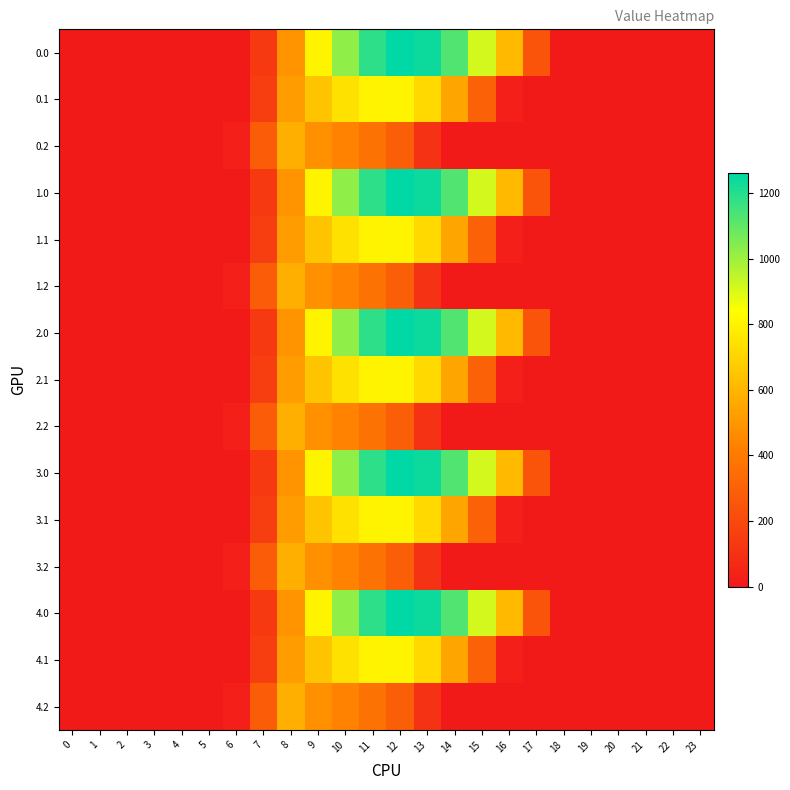

Rank the series by their maximum value, from highest to lowest.

0.0, 1.0, 2.0, 3.0, 4.0, 0.1, 1.1, 2.1, 3.1, 4.1, 0.2, 1.2, 2.2, 3.2, 4.2